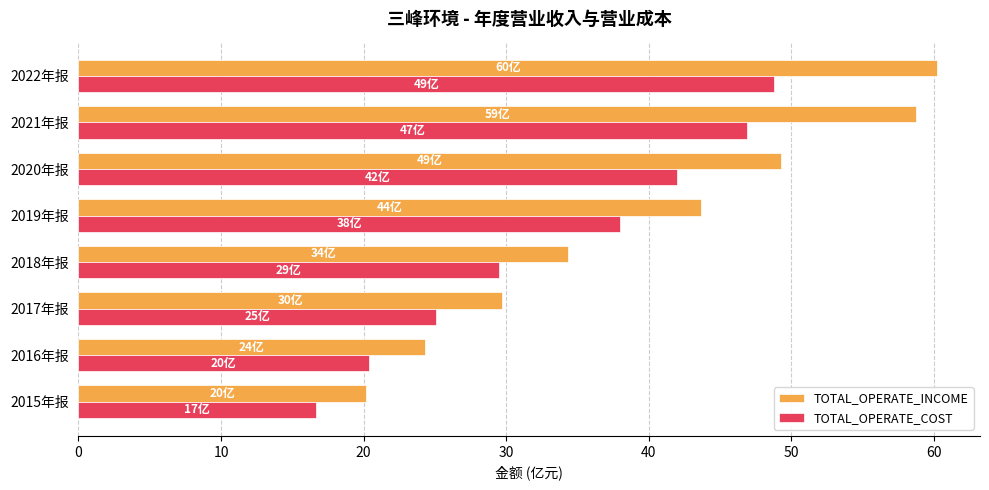

What is the average value of the TOTAL_OPERATE_INCOME series?

40.1